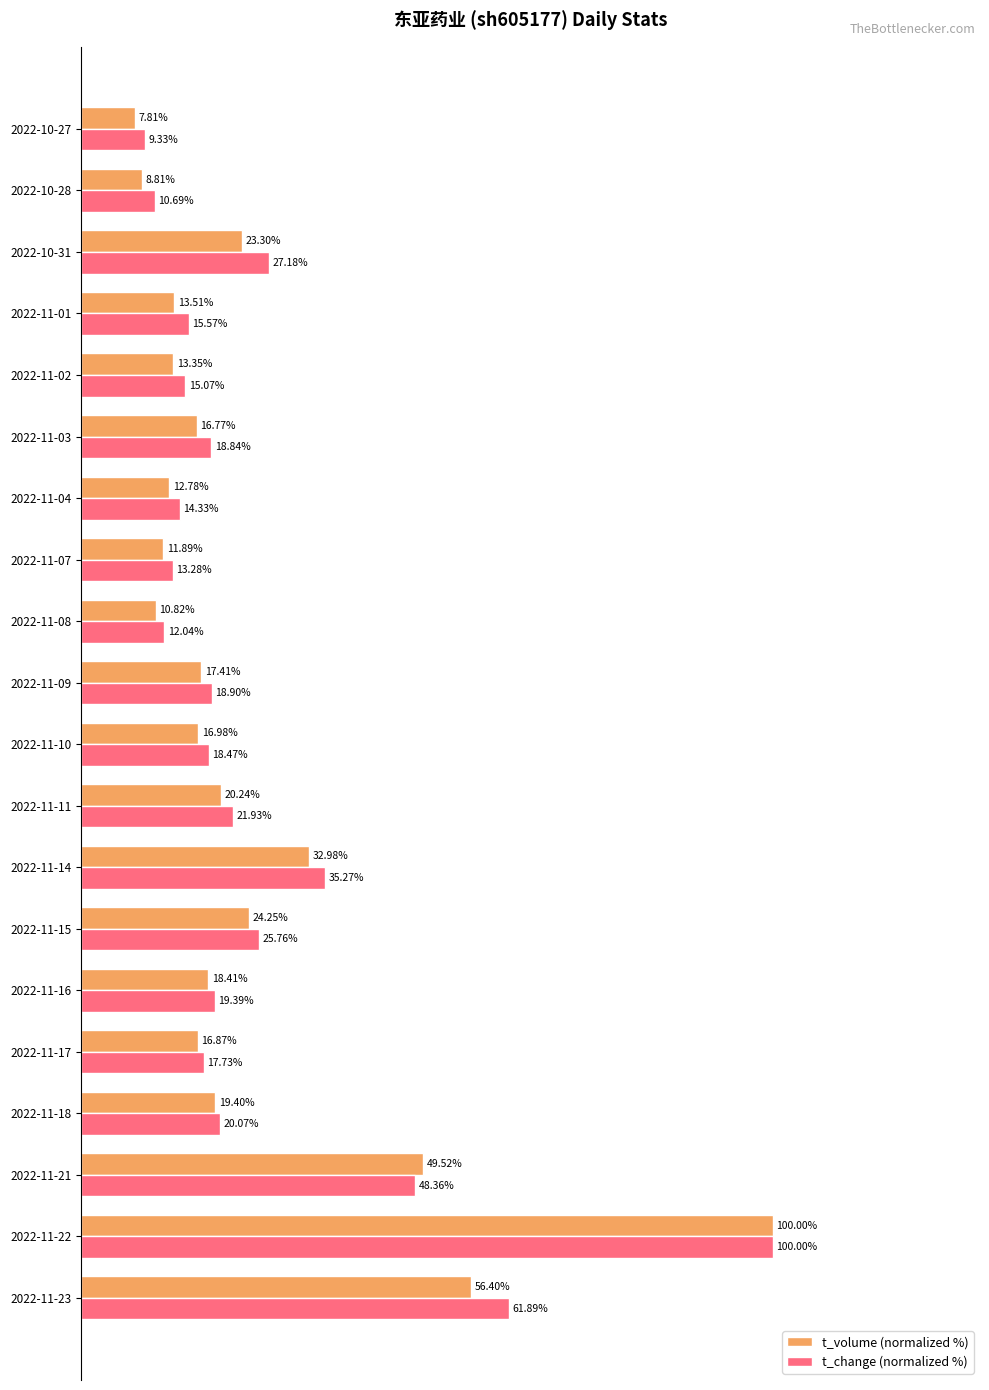

Which series changed the most between 2022-11-22 and 2022-11-10?

t_volume (normalized %)